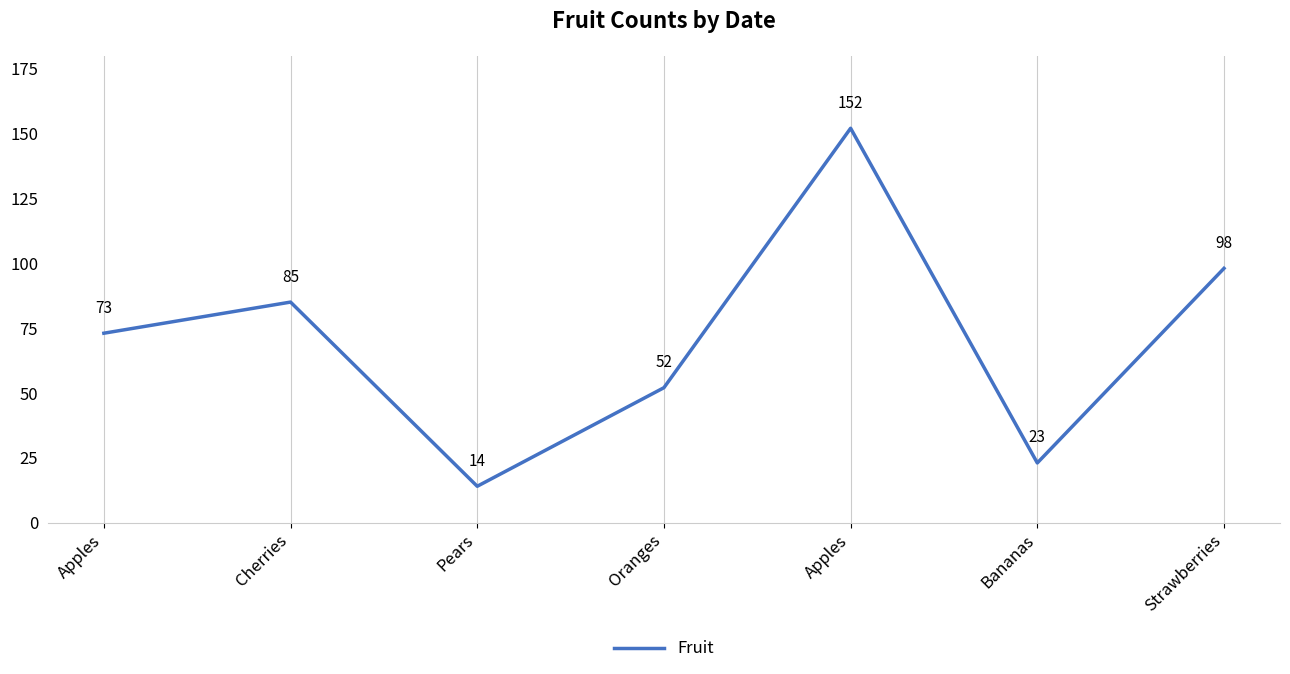

What is the label of the 6th point from the right?

Cherries